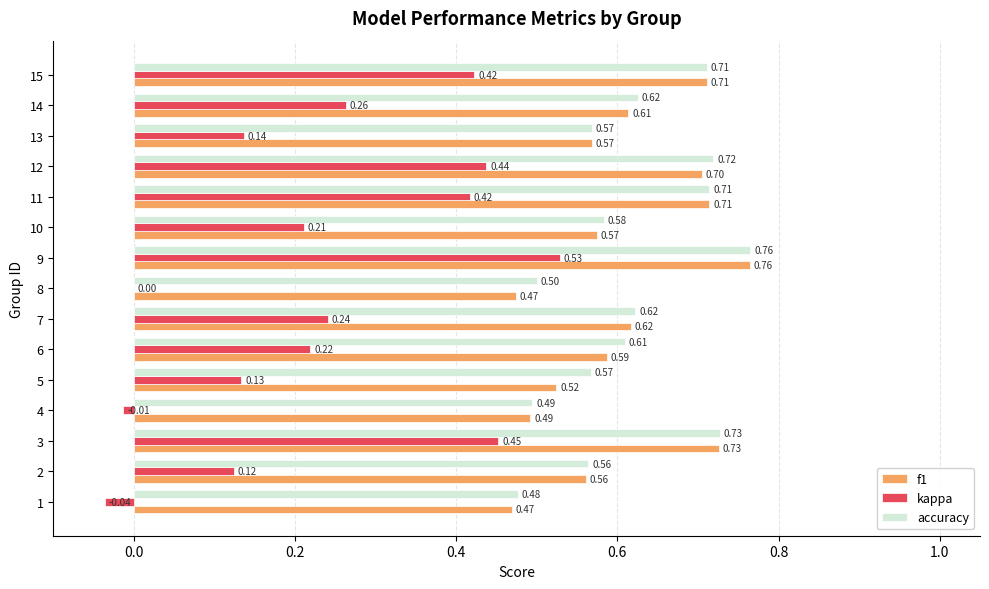

Between 4 and 12, which series saw the biggest shift?

kappa